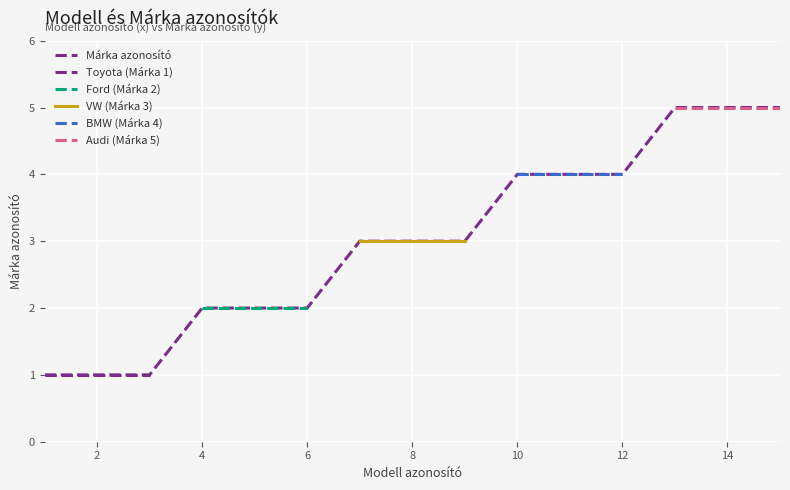

Is it true that the value at 1 is 2?

False